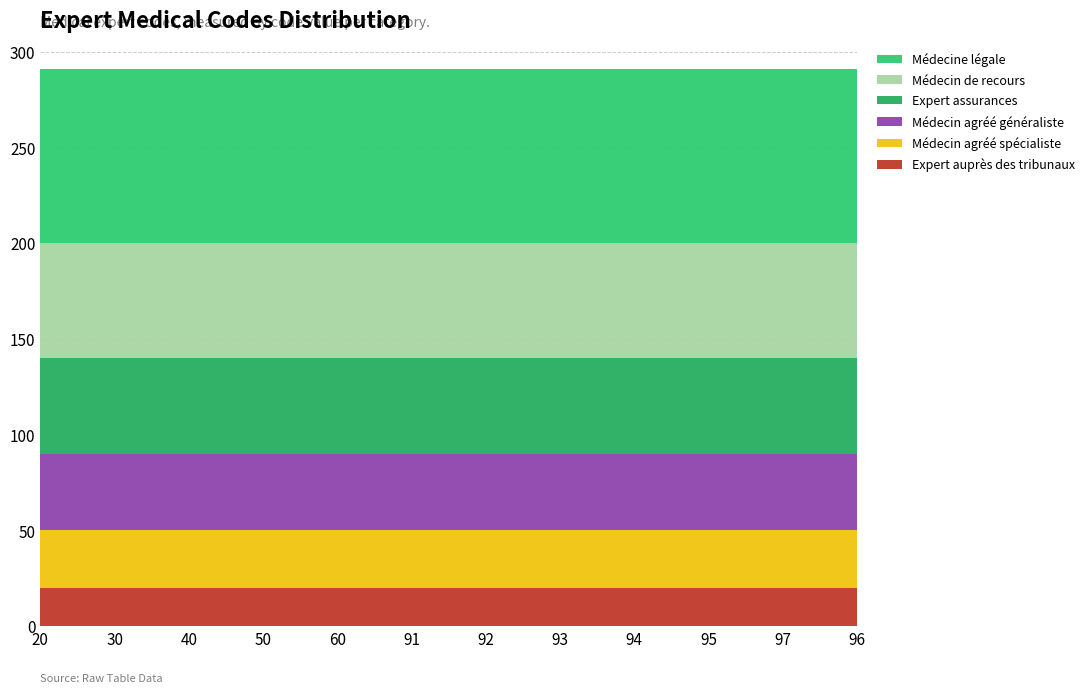

Reading left to right, extract all data points from this chart.

Expert auprès des tribunaux: 20	20	20	20	20	20	20	20	20	20	20	20
Médecin agréé spécialiste: 30	30	30	30	30	30	30	30	30	30	30	30
Médecin agréé généraliste: 40	40	40	40	40	40	40	40	40	40	40	40
Expert assurances: 50	50	50	50	50	50	50	50	50	50	50	50
Médecin de recours: 60	60	60	60	60	60	60	60	60	60	60	60
Médecine légale: 91	91	91	91	91	91	91	91	91	91	91	91